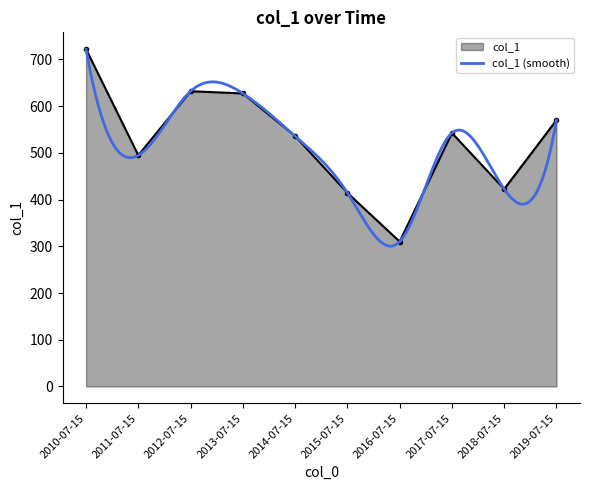

What is the maximum value shown in the chart?

721.8